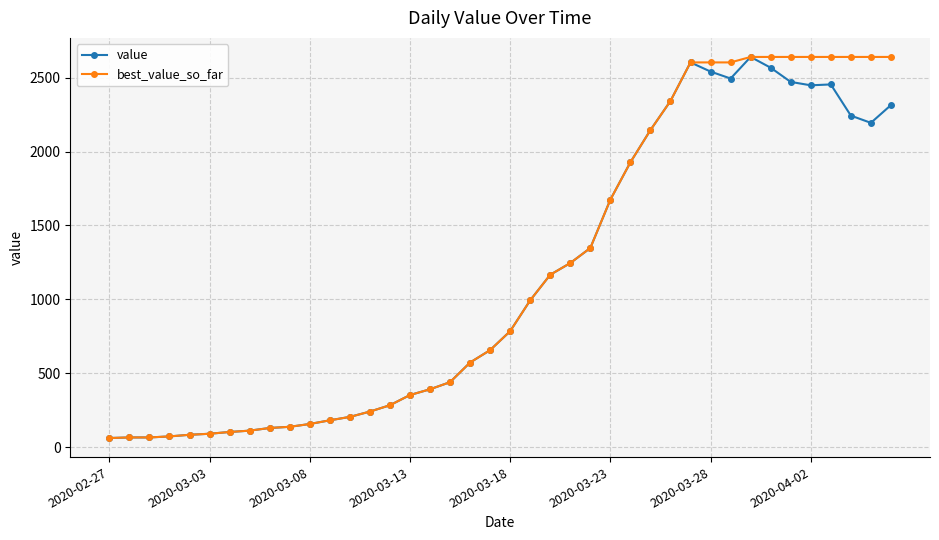

Does the chart display data point markers on the line(s)?

Yes